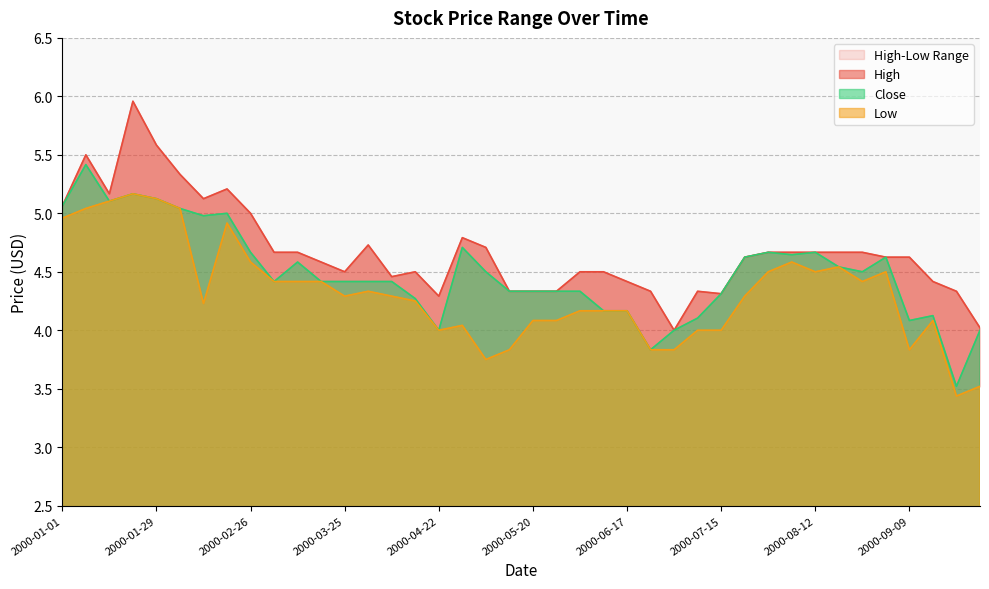

Which series changed the most between 2000-02-26 and 2000-04-01?

High